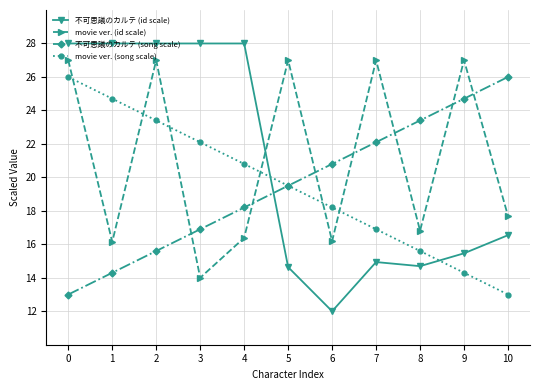

Which series ends up on top after the final intersection of 不可思議のカルテ (id scale) and movie ver. (id scale)?

movie ver. (id scale)